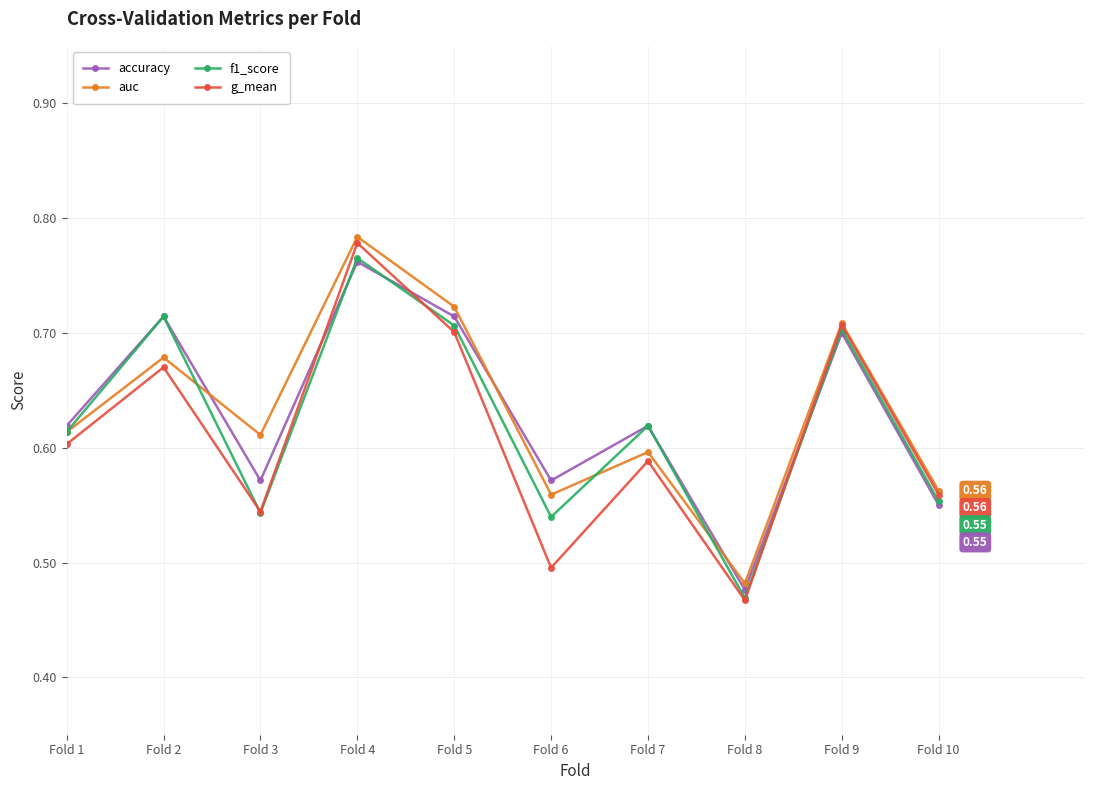

Where do accuracy and g_mean first cross each other?

Fold 3 and Fold 4